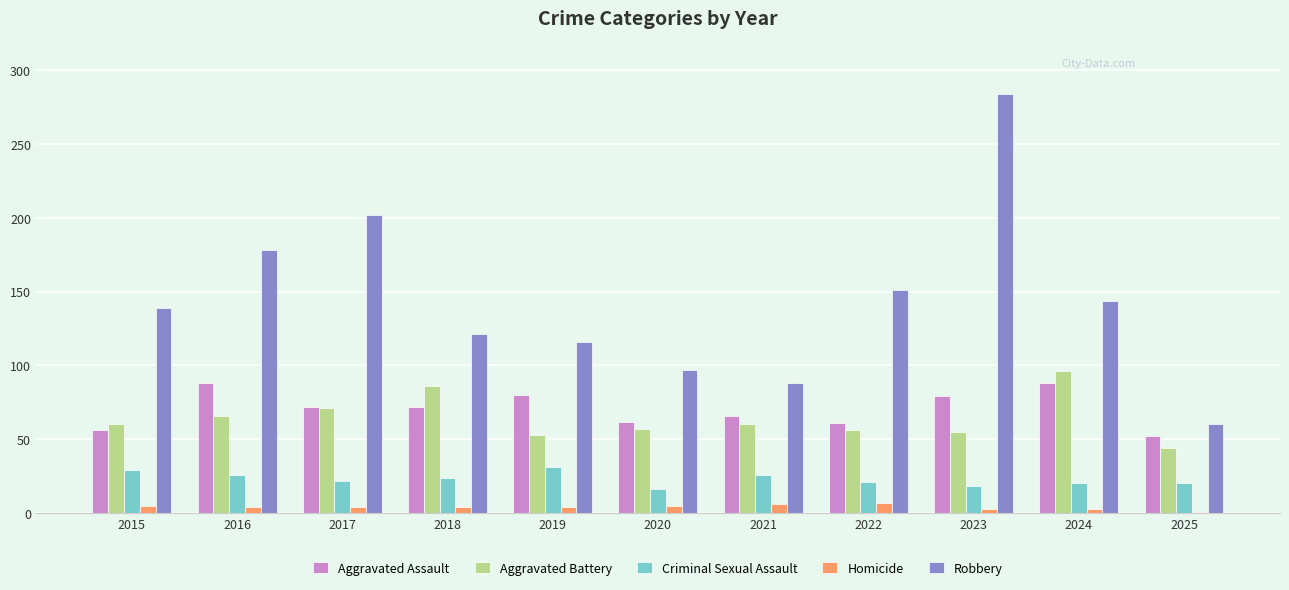

At which category is the sum across all series the highest?

2023